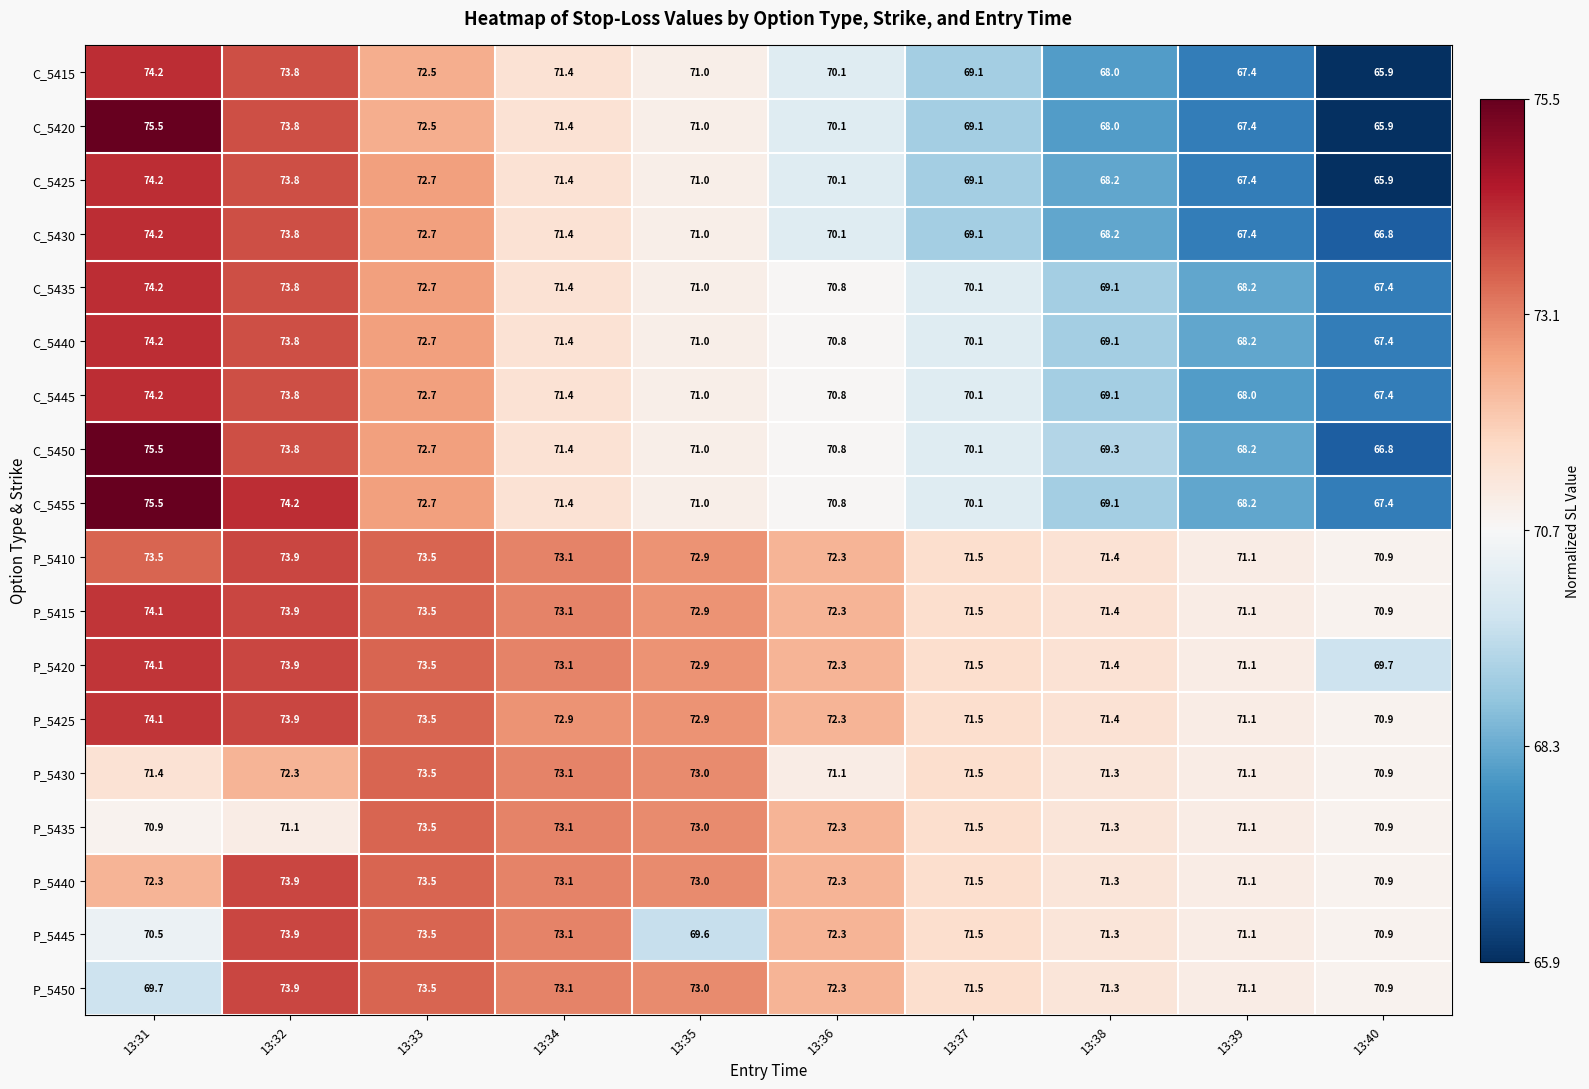

At how many categories does at least one series exceed 65?

10